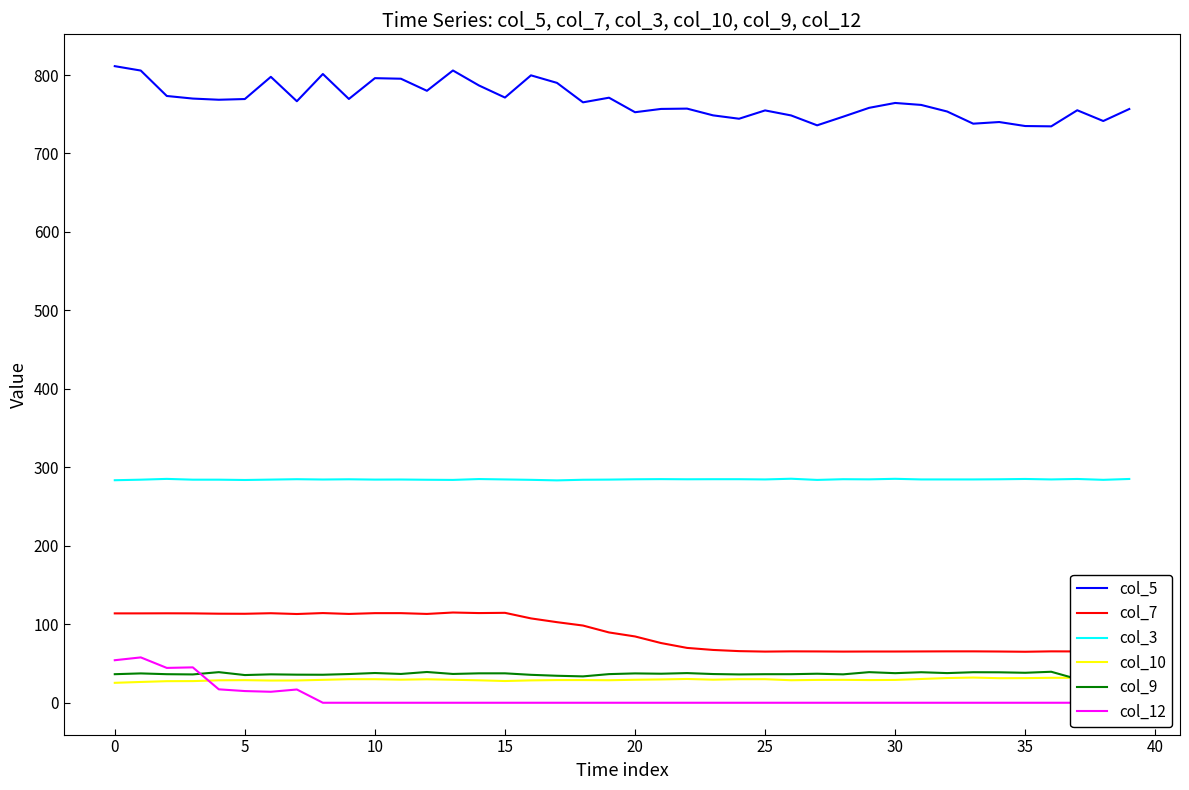

What is the difference between the second highest and minimum values in the col_5 series?

71.2